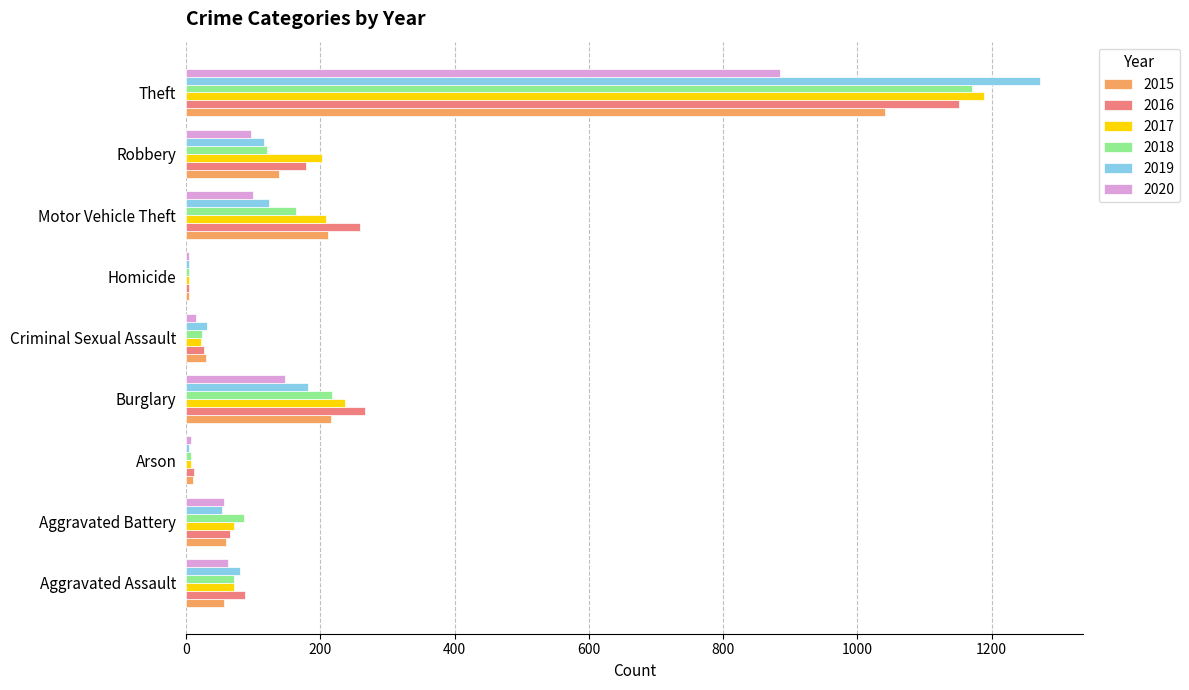

The value of 2017 at Burglary is 237. True or false?

True